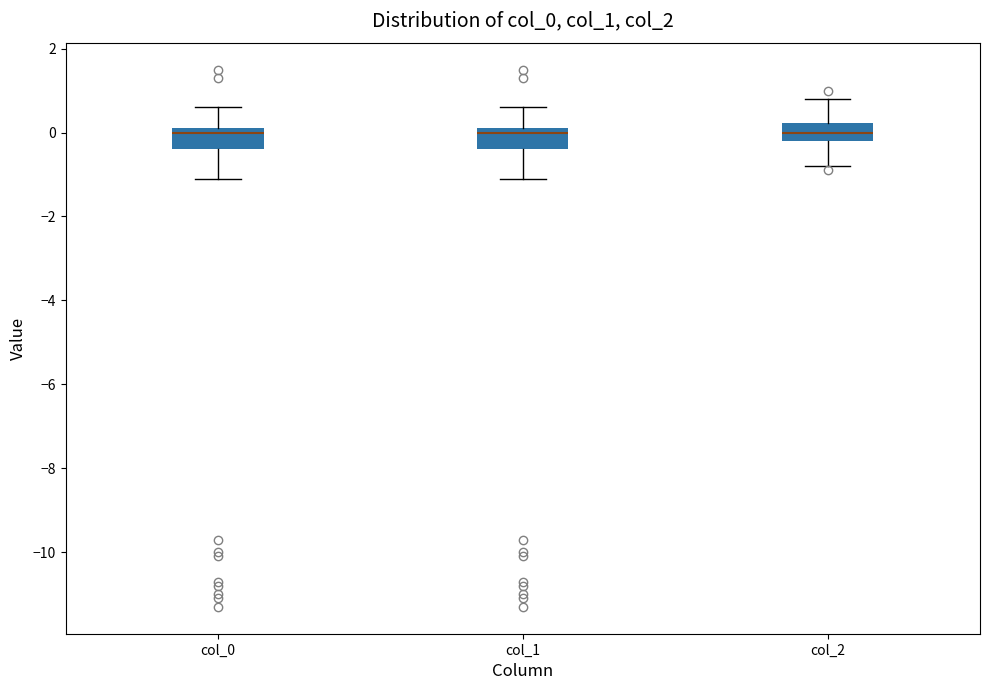

Reading left to right, read every box against the y-axis: the position of its median line, the range the box covers, and the ends of its whiskers. The values are not printed on the chart, so give them approximately, as read against the axis.

col_0: median 0.0, box -0.4 to 0.2, whiskers -1.0 to 0.6
col_1: median 0.0, box -0.4 to 0.2, whiskers -1.0 to 0.6
col_2: median 0.0, box -0.2 to 0.2, whiskers -0.8 to 0.8